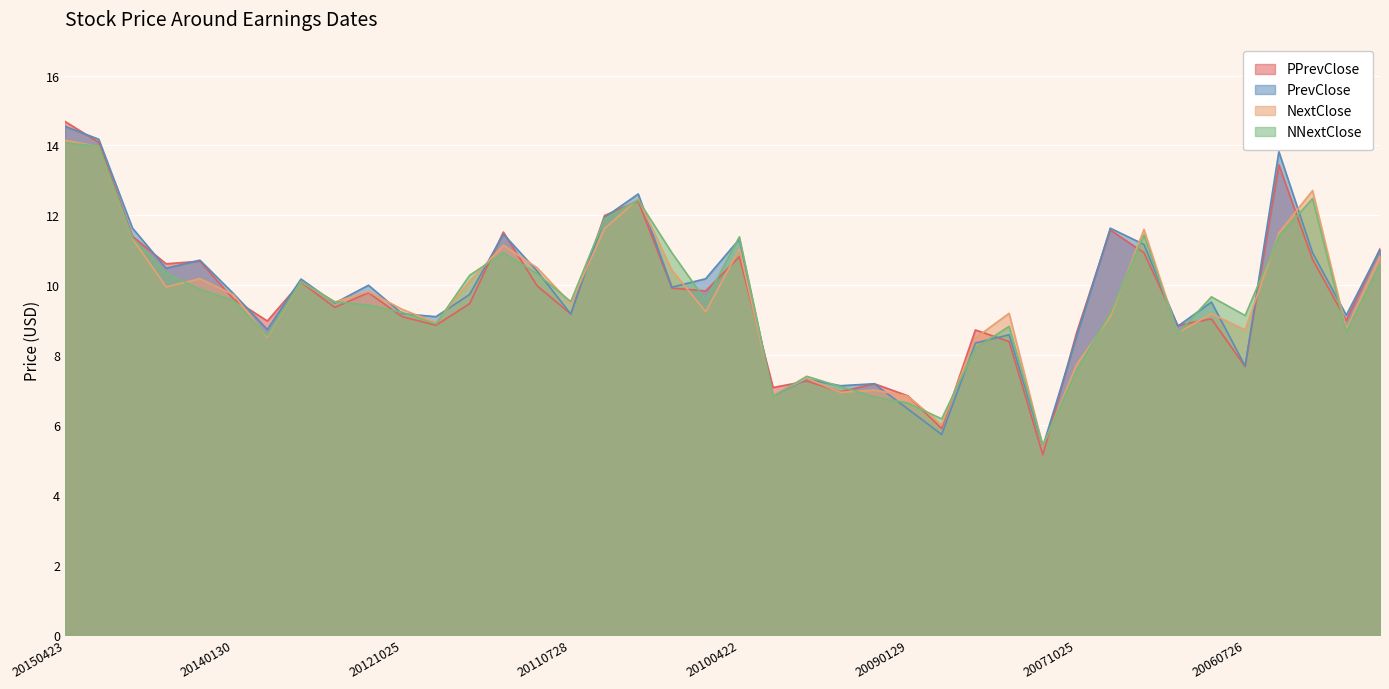

How many lines are shown in the chart?

4